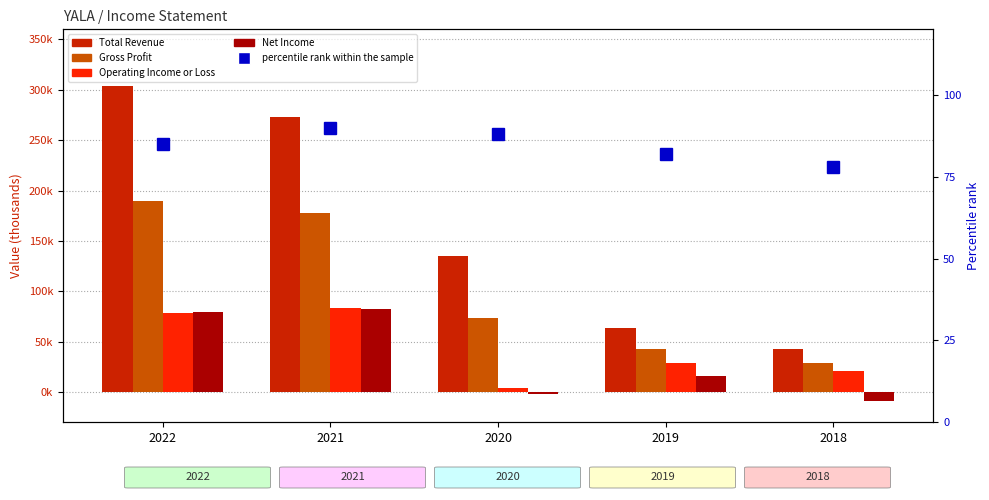

How many groups of bars are there?

5